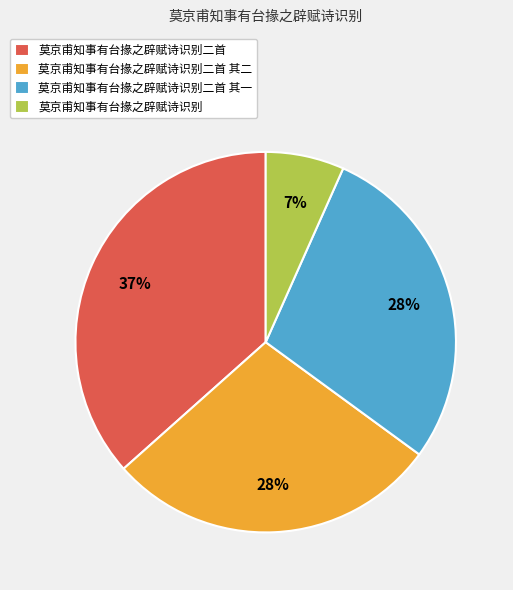

Does 莫京甫知事有台掾之辟赋诗识别二首 其二 account for over 50% of the chart?

No